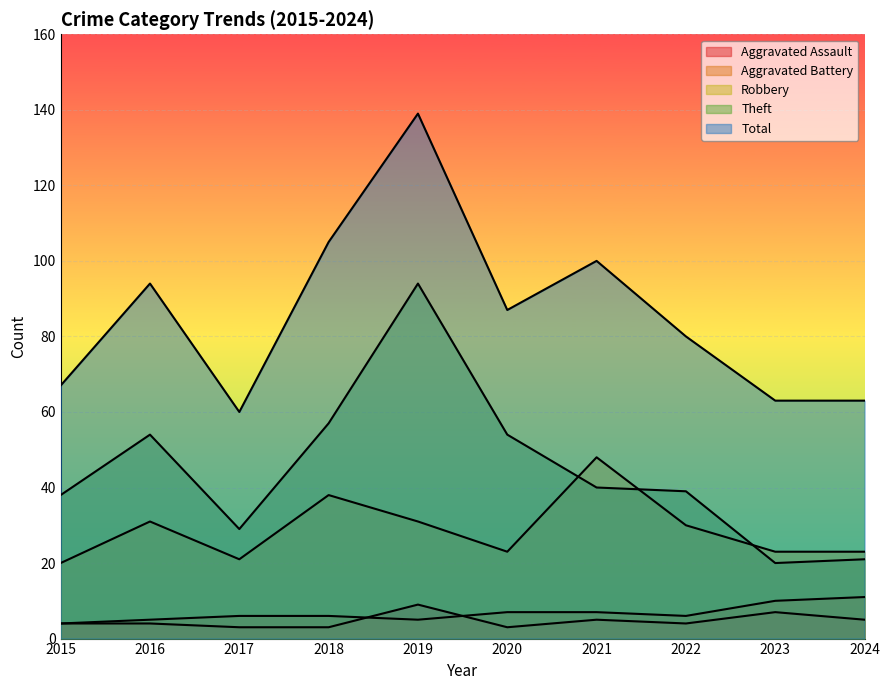

Is the value of Robbery at 2016 greater than the value of Aggravated Battery at 2020?

Yes